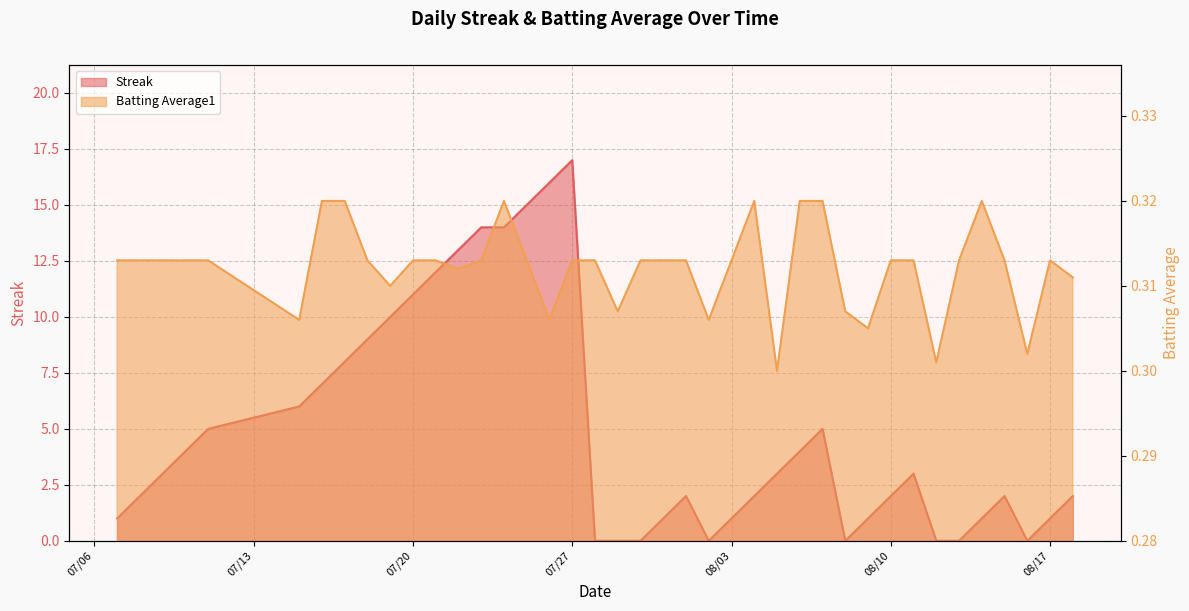

How many positive values does the Streak series have?

32